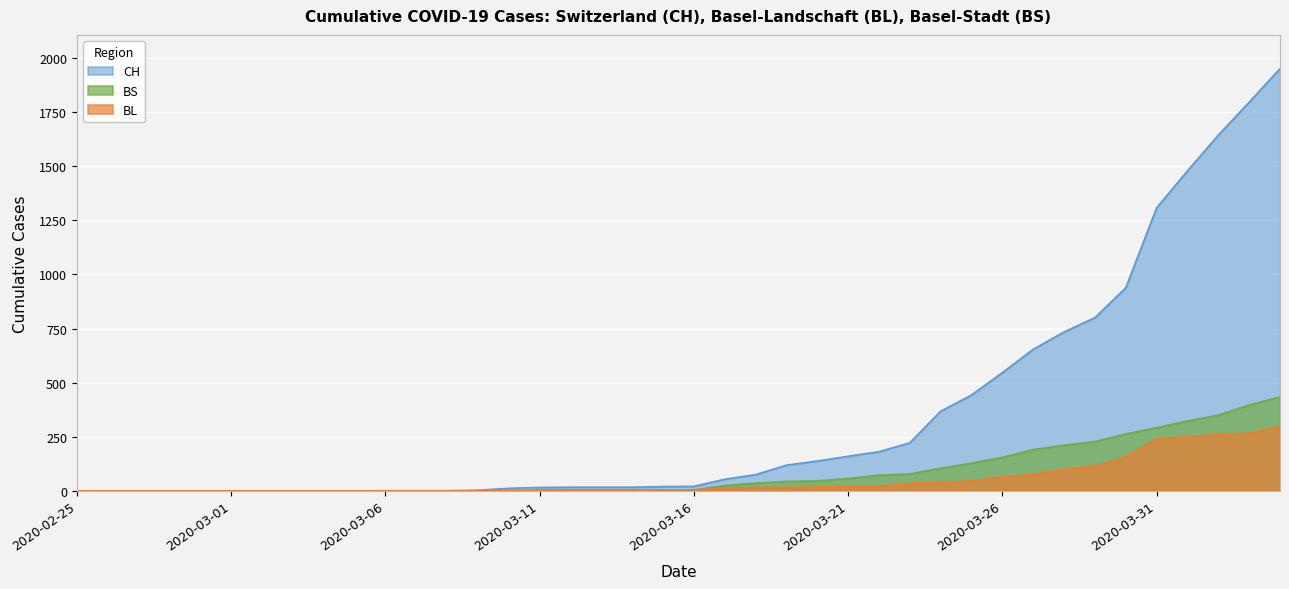

Which series ends up on top after the final intersection of BS and BL?

BS